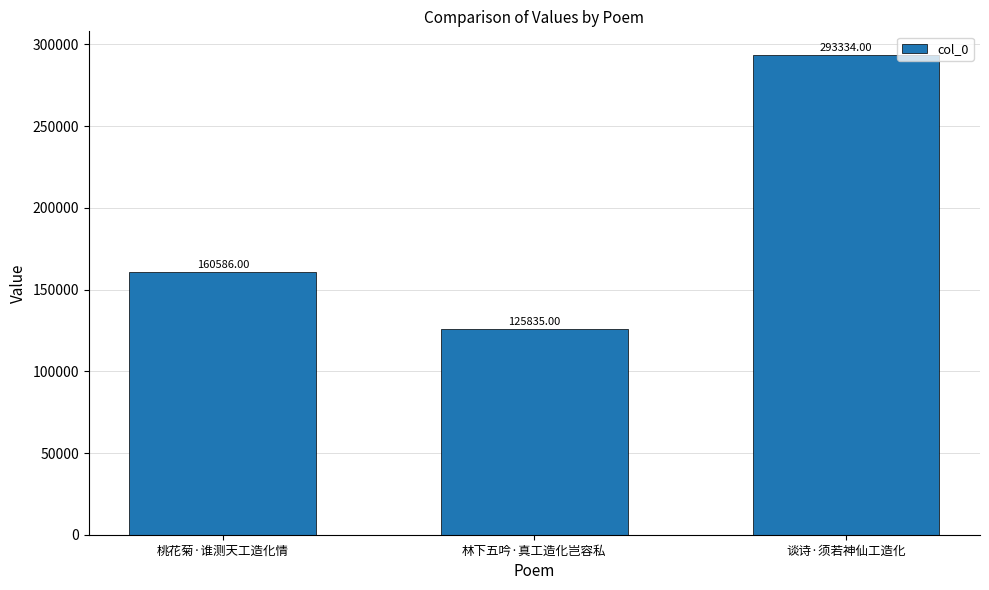

What is the sum of the values at 桃花菊·谁测天工造化情 and 谈诗·须若神仙工造化?

453920